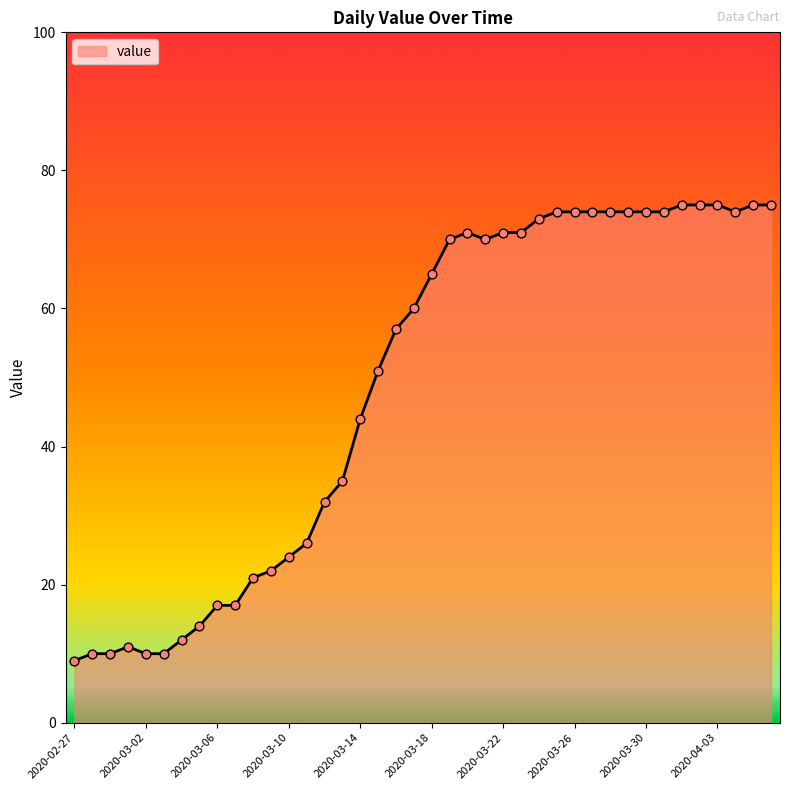

What is the smallest value displayed?

9